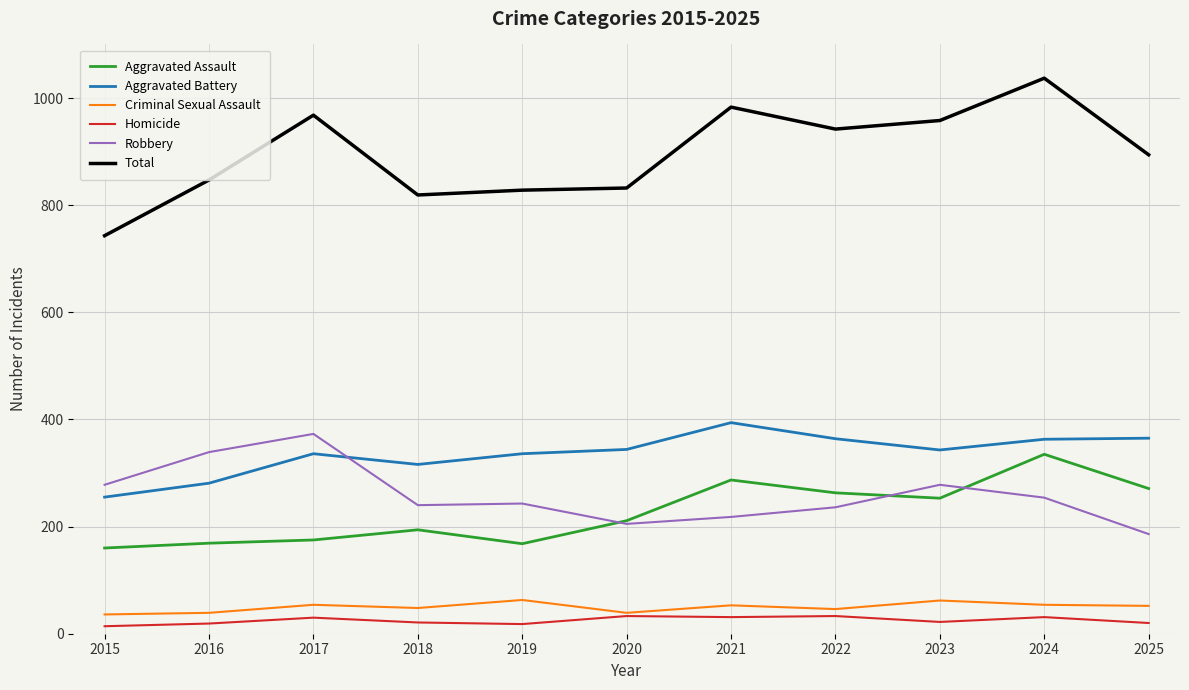

At which category is the sum across all series the highest?

2024